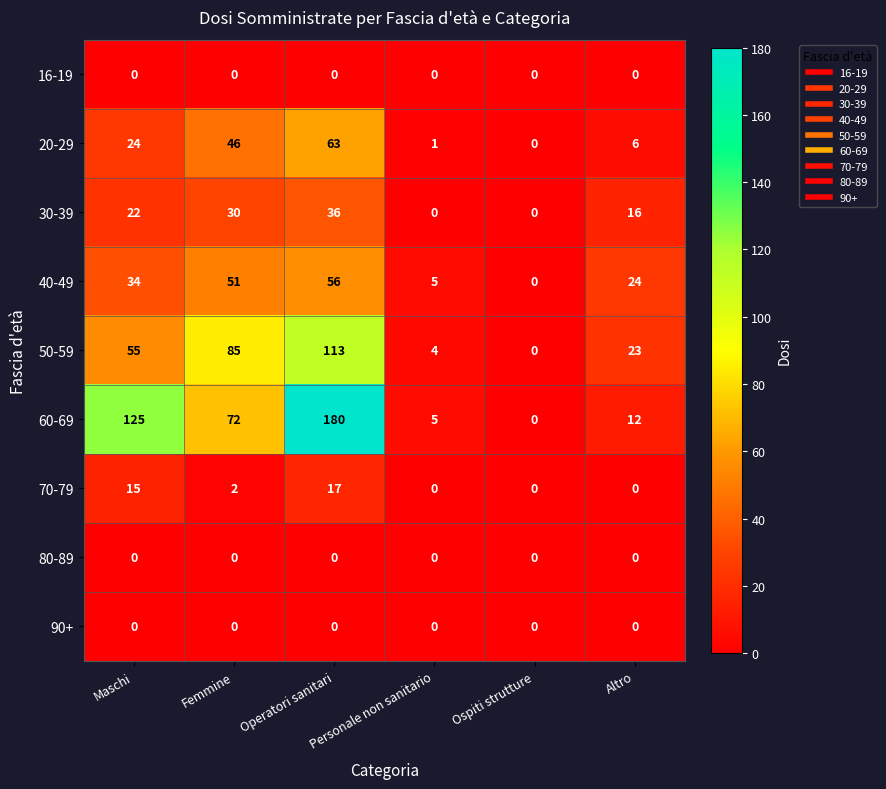

Which label corresponds to the largest value in the chart?

Operatori sanitari